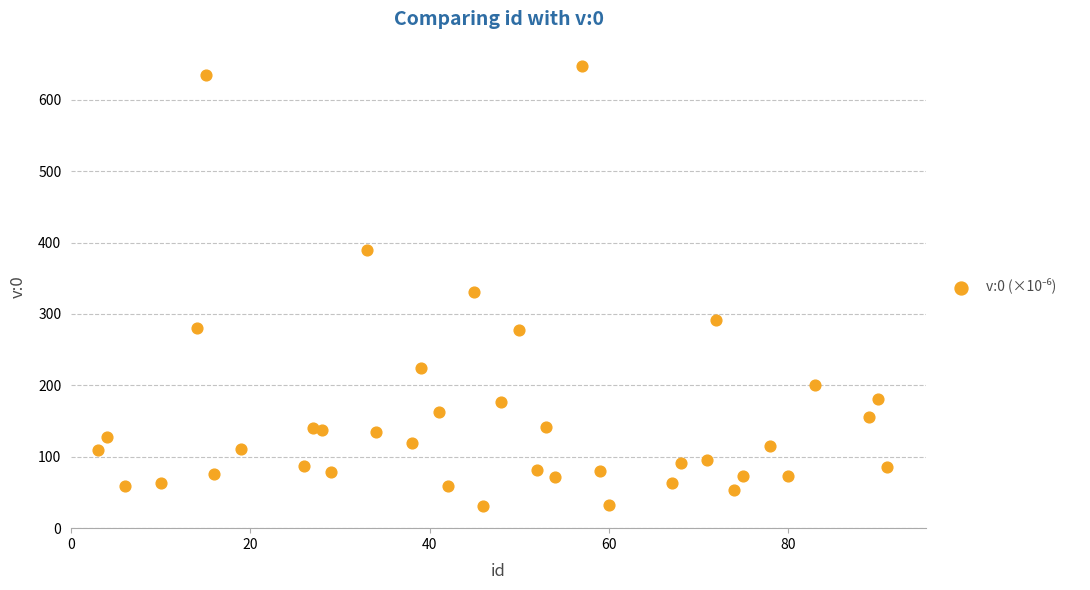

What Y value in the scatter plot is closest to 339?

330.6